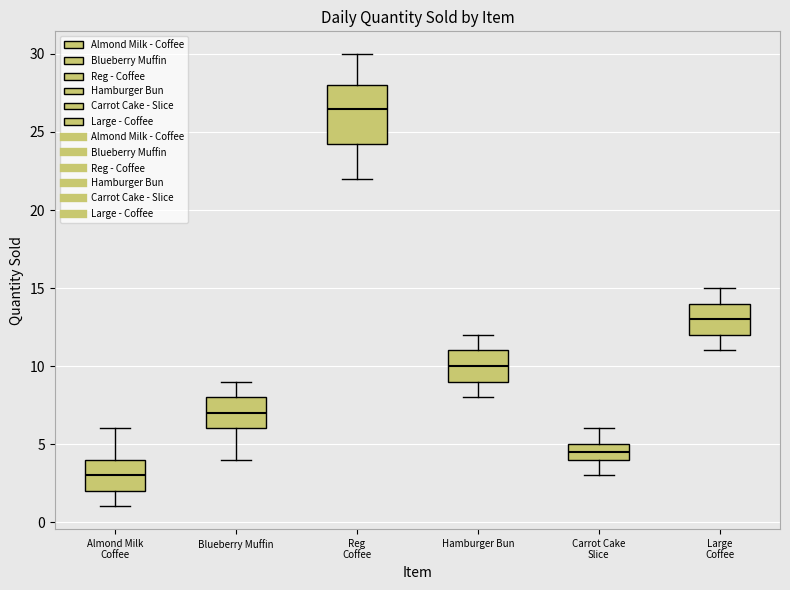

Where does the median line of the box for Hamburger Bun sit on the y-axis? The values are not printed on the chart, so give them approximately, as read against the axis.

10.0